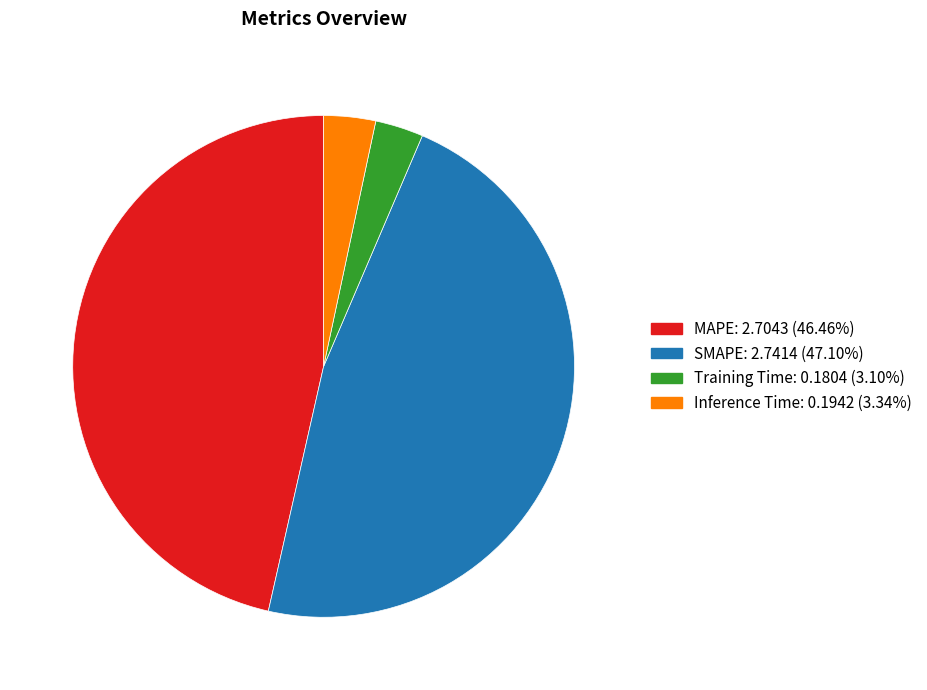

Is there a majority slice in this chart?

No